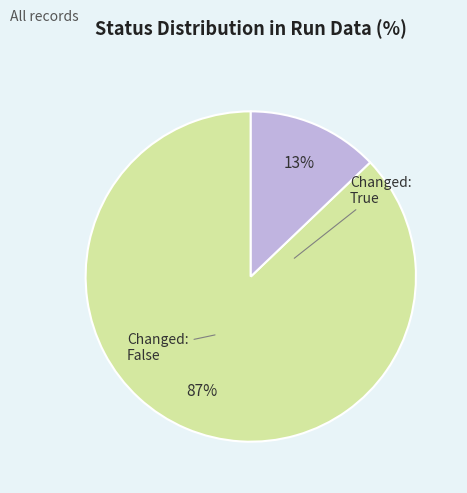

Is there any slice that represents more than half of the pie?

Yes